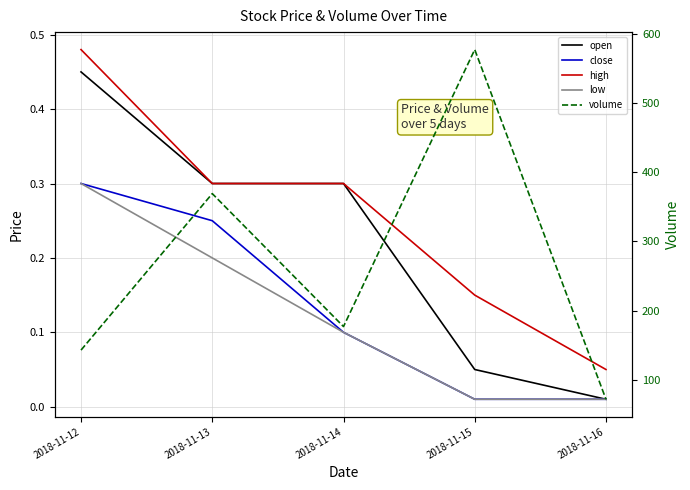

Is the value of close at 2018-11-14 greater than the value of open at 2018-11-12?

No